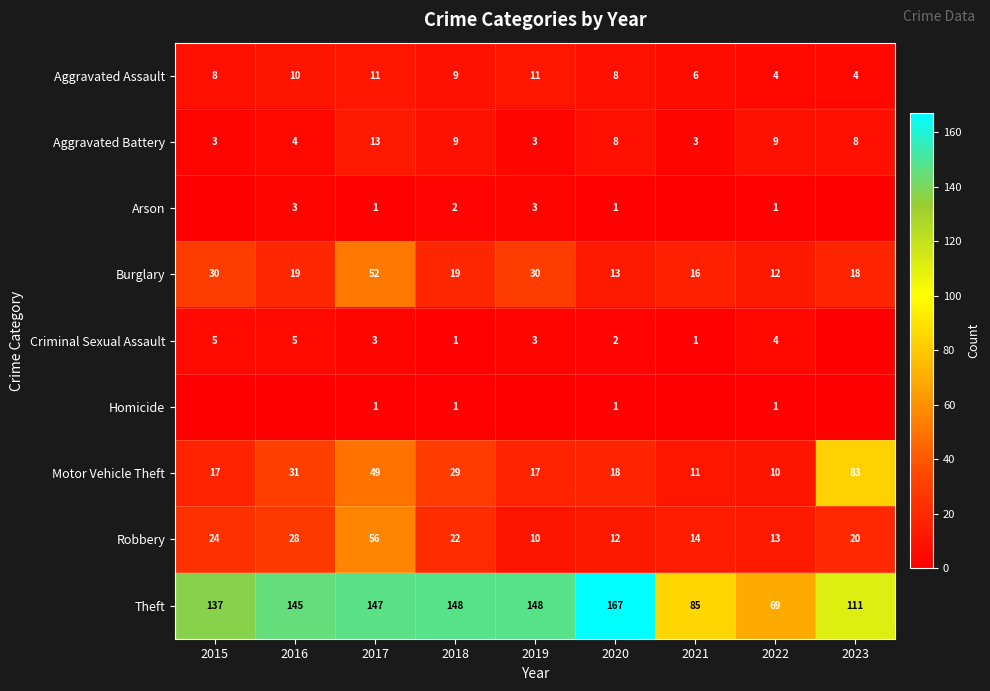

Is the value of Aggravated Battery at 2019 greater than the value of Robbery at 2019?

No